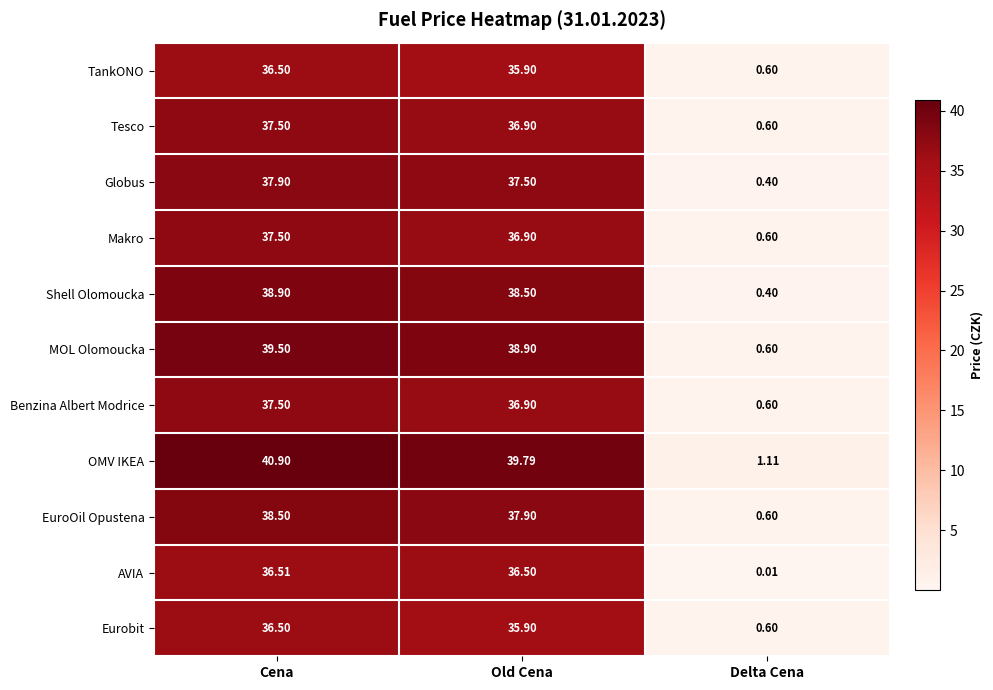

At which label is EuroOil Opustena closest to 19?

Delta Cena